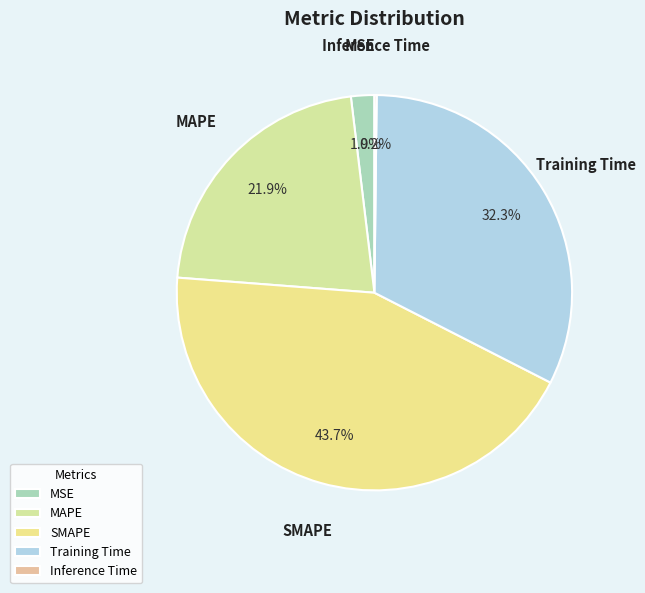

To the nearest percent, what is the average slice percentage?

20%